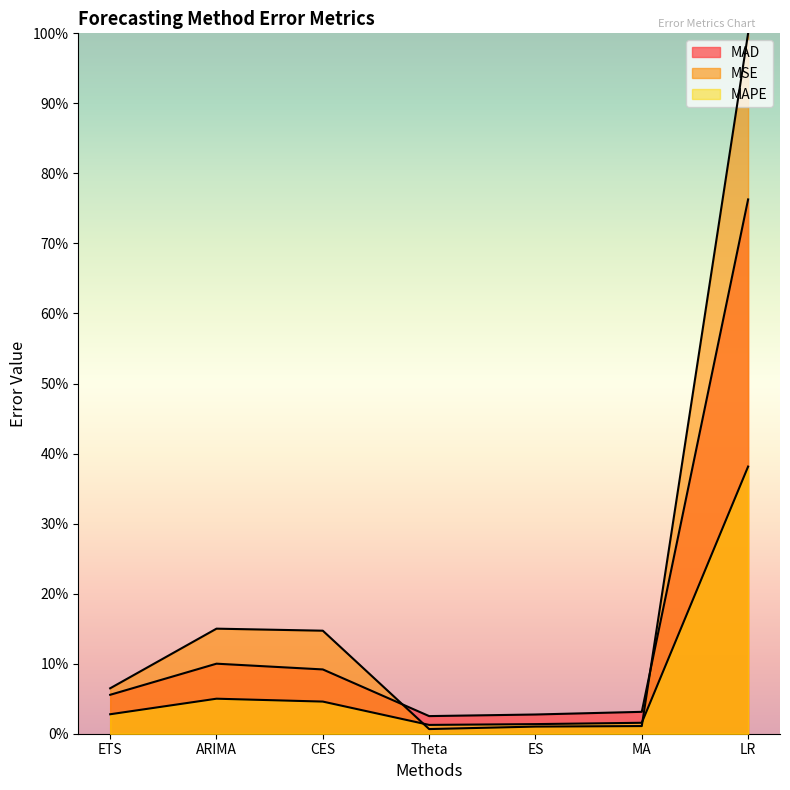

Does the chart display data point markers on the line(s)?

No